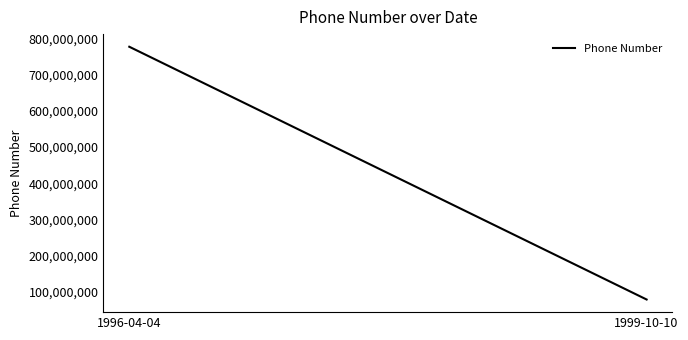

Is it true that the value at 1999-10-10 is 19562518?

False